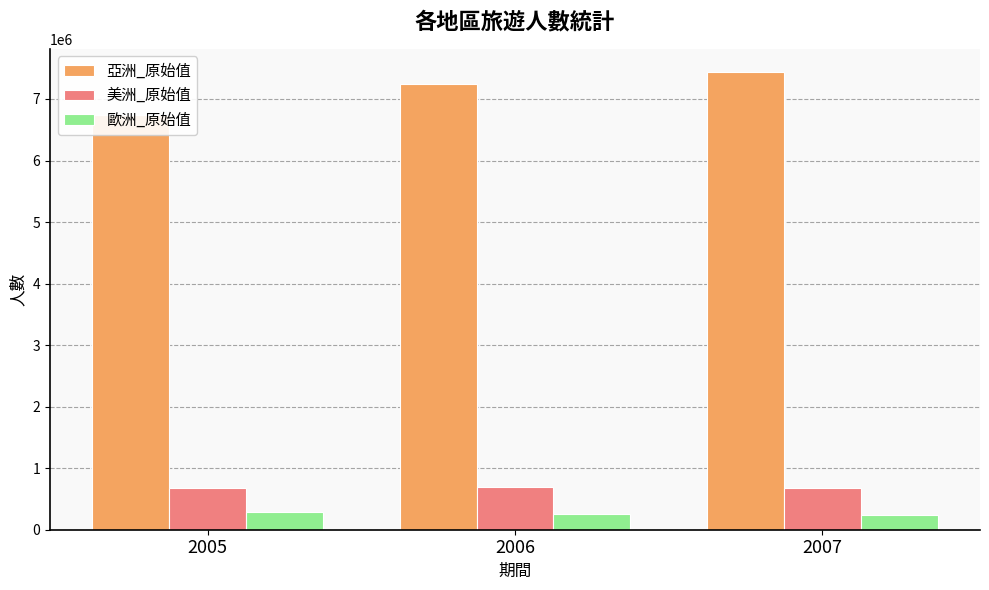

How many data points in 亞洲_原始值 are less than 7248944?

1